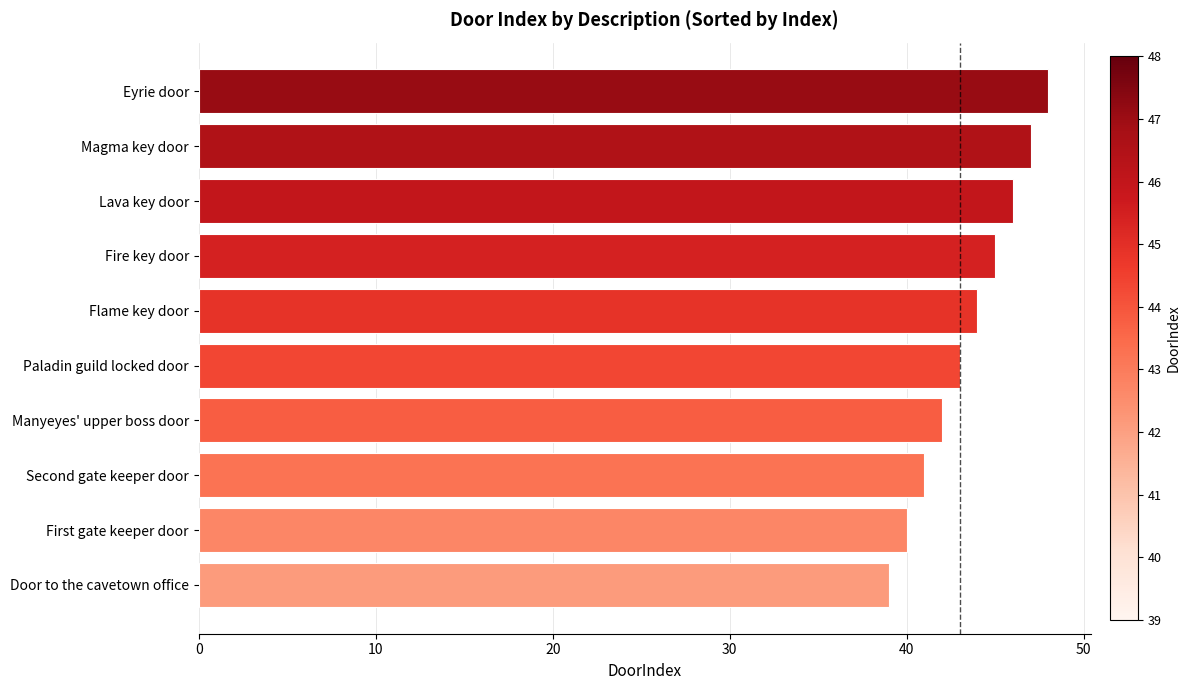

What is the approximate value at Door to the cavetown office?

39